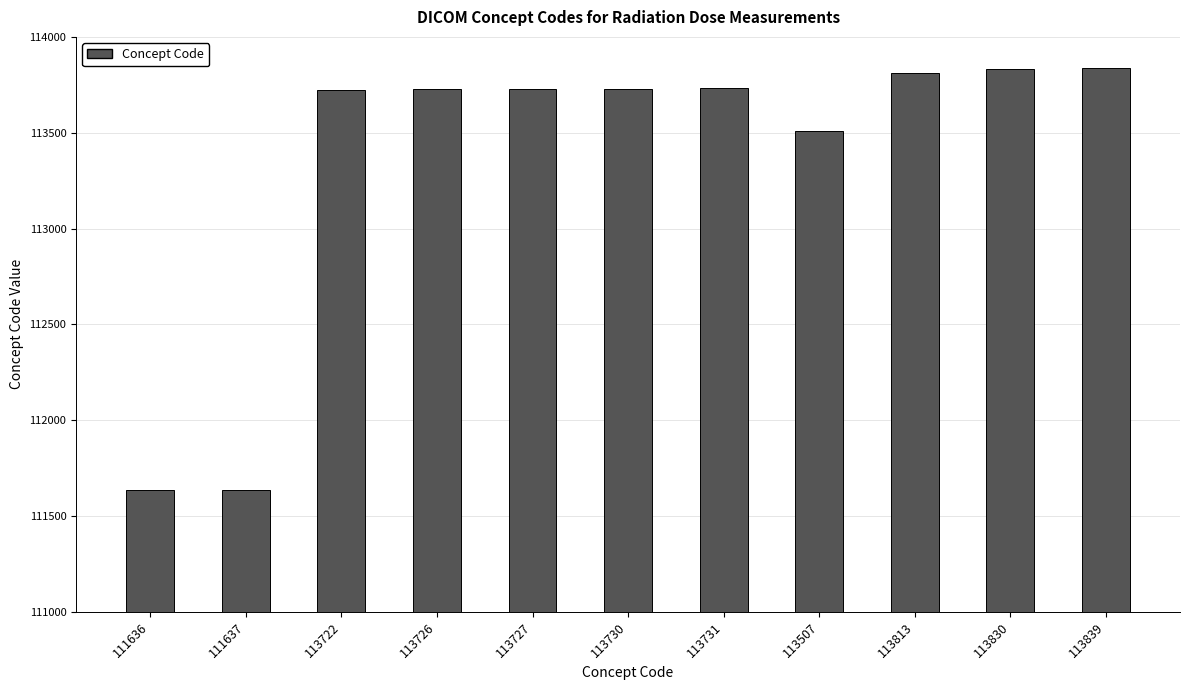

What is the difference between the second highest and minimum values?

2194